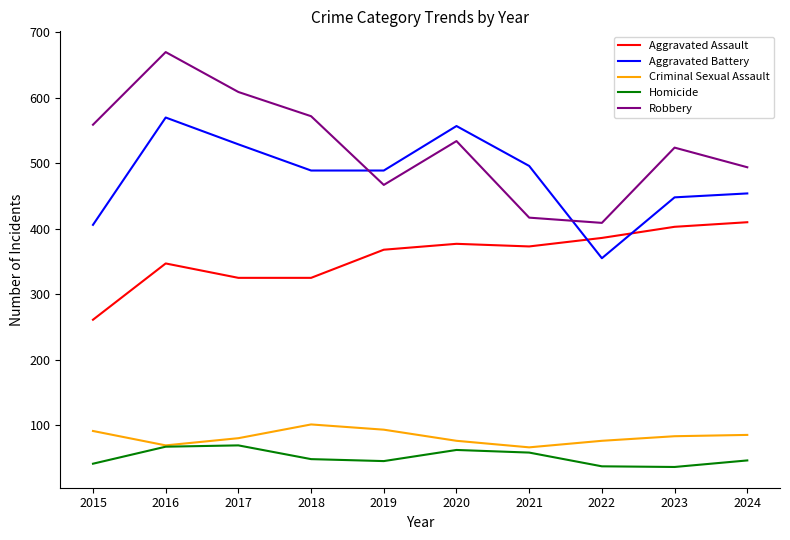

True or false: Aggravated Assault and Homicide cross at least once.

False